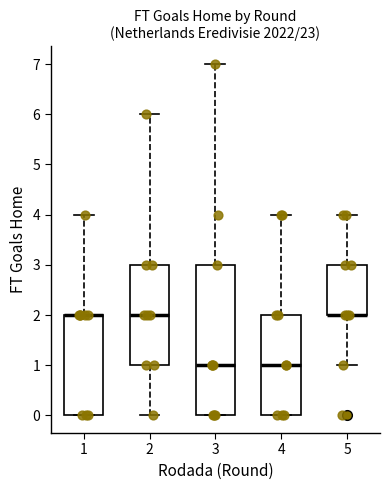

Reading left to right, transcribe this box plot: for each box, give where its median line is, the range the box spans, and where its two whiskers end, as read against the y-axis. The values are not printed on the chart, so give them approximately, as read against the axis.

1: median 2 (drawn on the box's upper edge), box 0 to 2, whiskers 0 to 4
2: median 2, box 1 to 3, whiskers 0 to 6
3: median 1, box 0 to 3, whiskers 0 to 7
4: median 1, box 0 to 2, whiskers 0 to 4
5: median 2 (drawn on the box's lower edge), box 2 to 3, whiskers 1 to 4